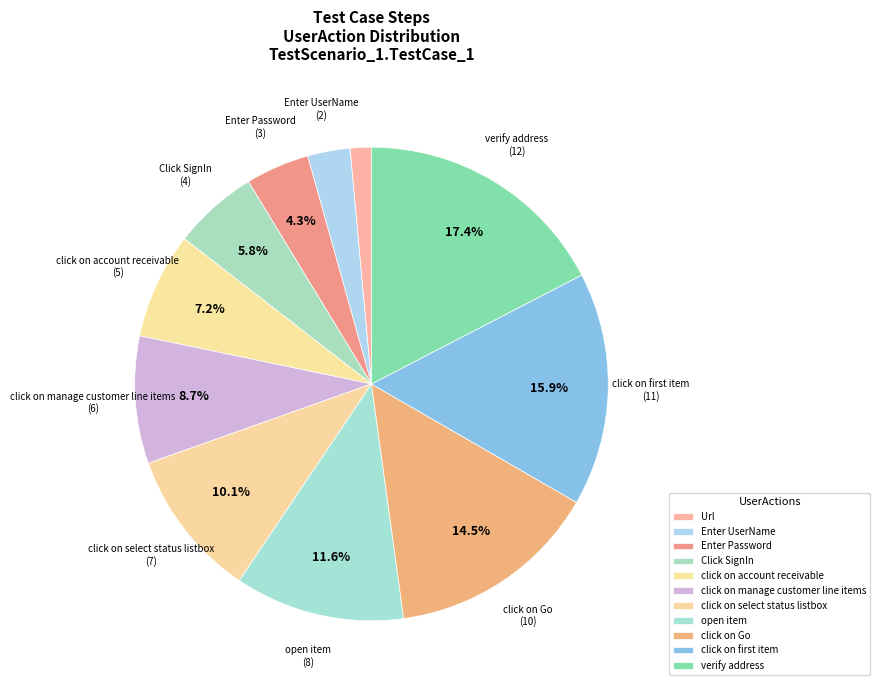

How many slices are in this pie chart?

11